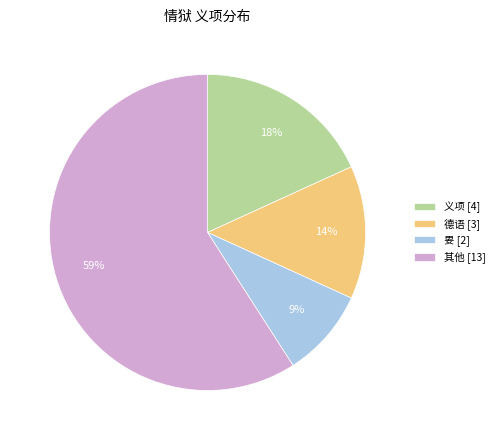

Does 其他 [13] represent more than half of the total?

Yes